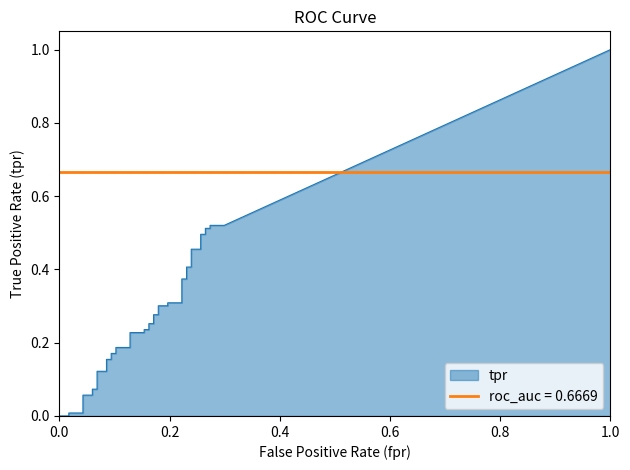

How many data points does each series have?

40